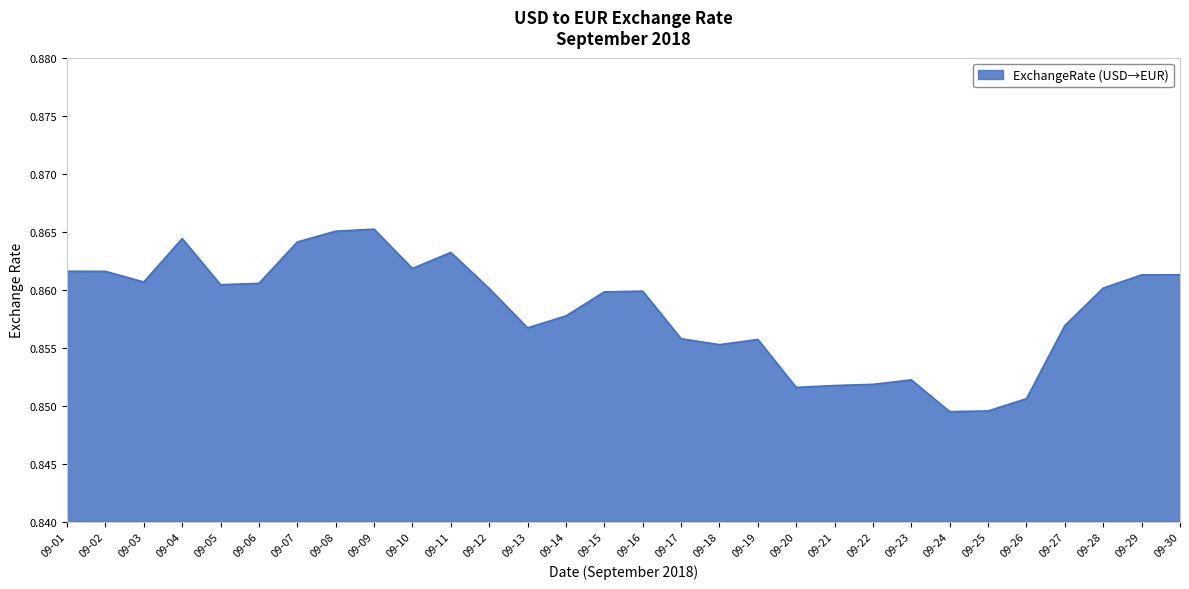

Between 09-21 and 09-05, which is larger?

09-05